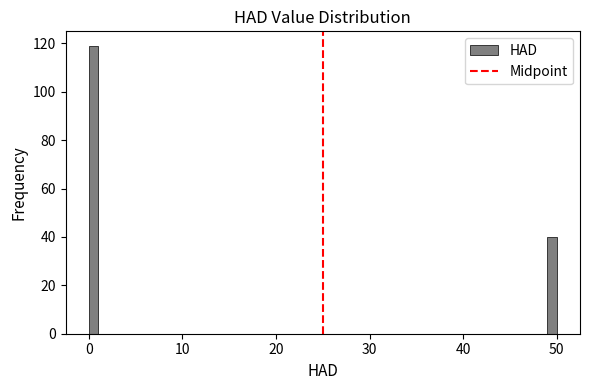

Around what value on the x-axis is the tallest bar? Give the approximate position of its centre, as read against the axis.

0